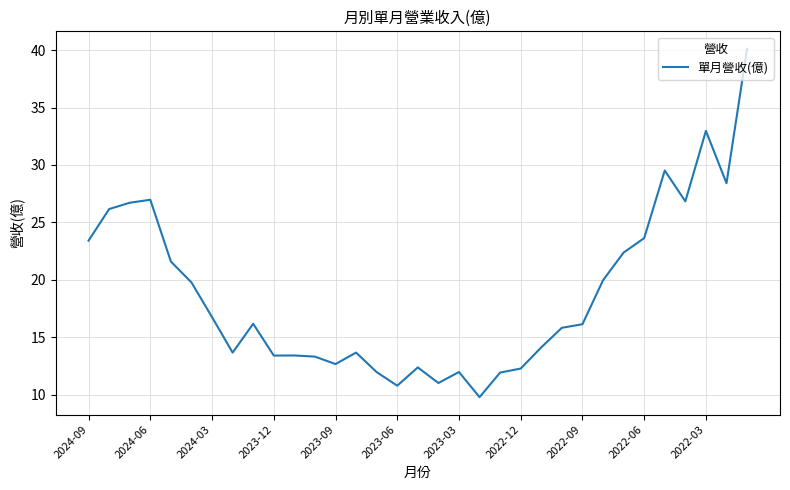

What is the smallest value displayed?

9.8